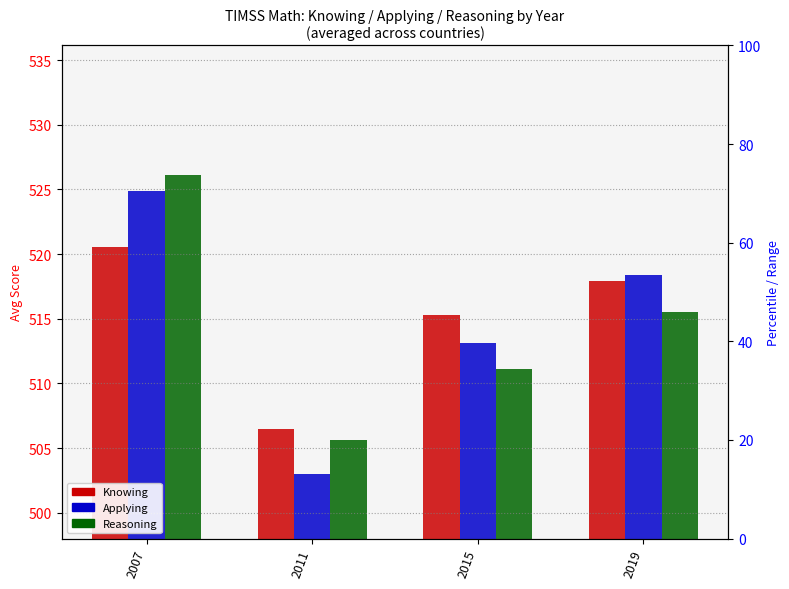

How many bars are there in each group?

3